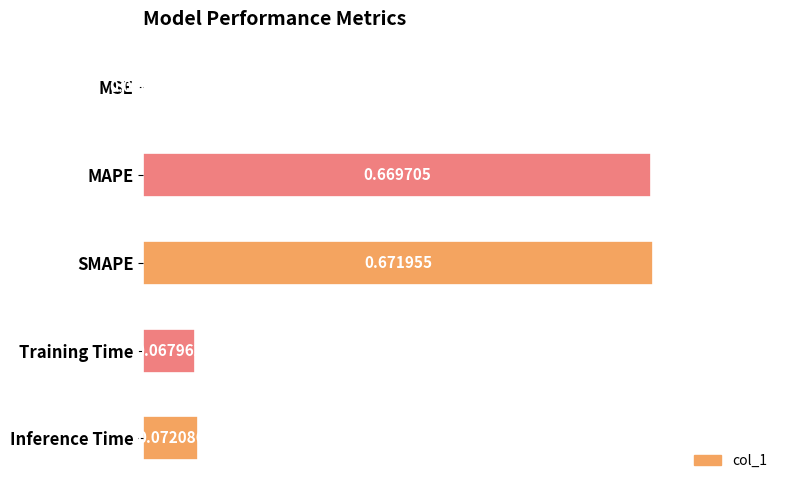

What is the change in value from SMAPE to Inference Time?

-0.6